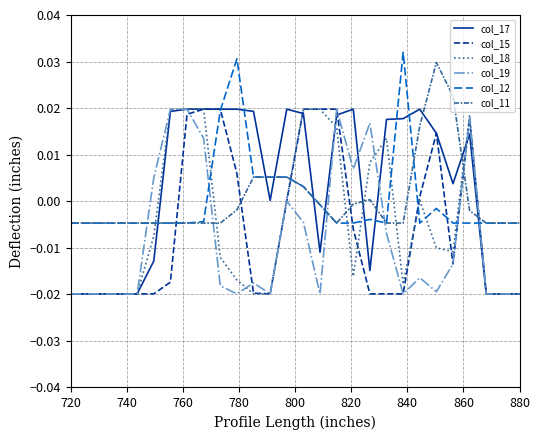

How many times do col_17 and col_11 cross each other?

10